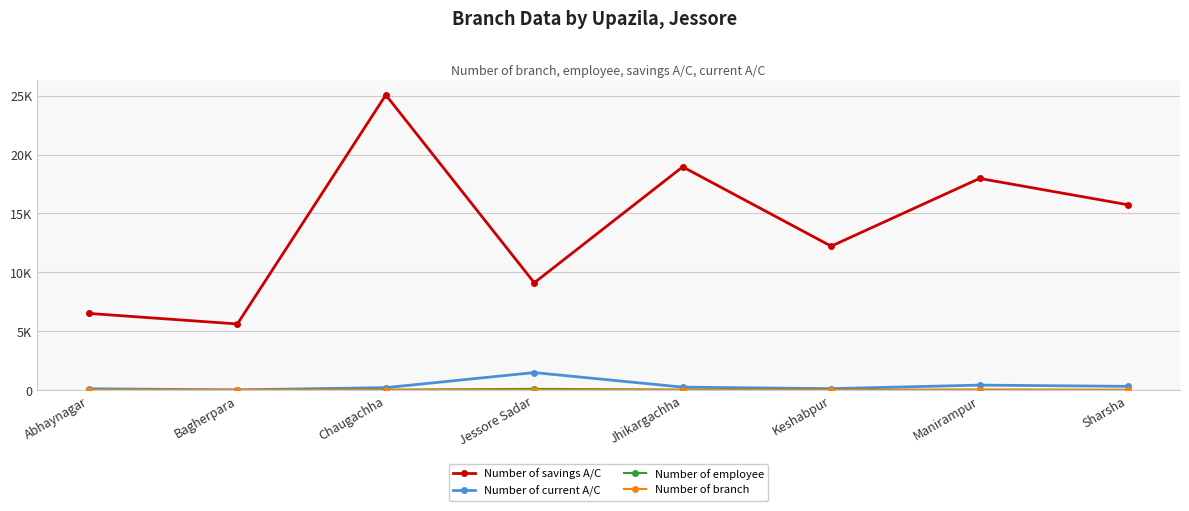

What is the approximate value of Number of branch at Sharsha?

2